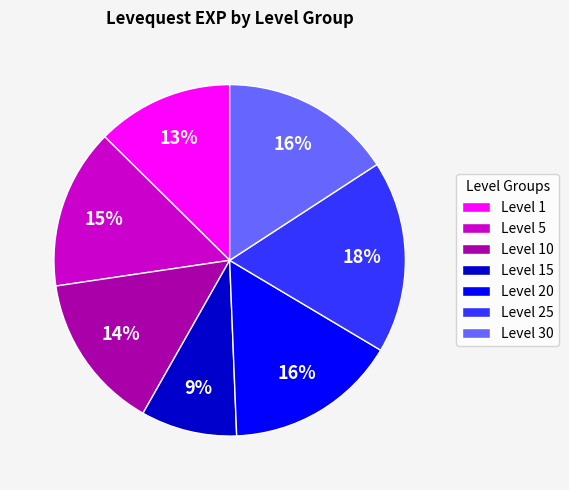

Is the sum of Level 25 and Level 1 greater than half?

No